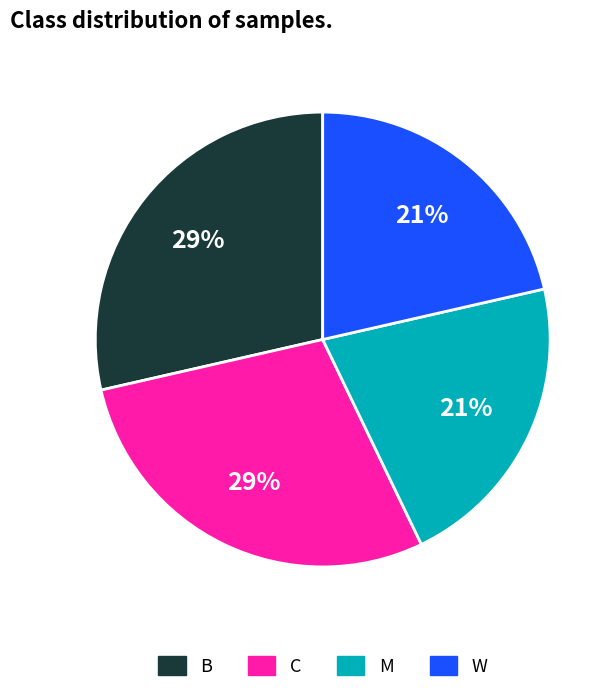

Combined, do M and W account for over 50%?

No